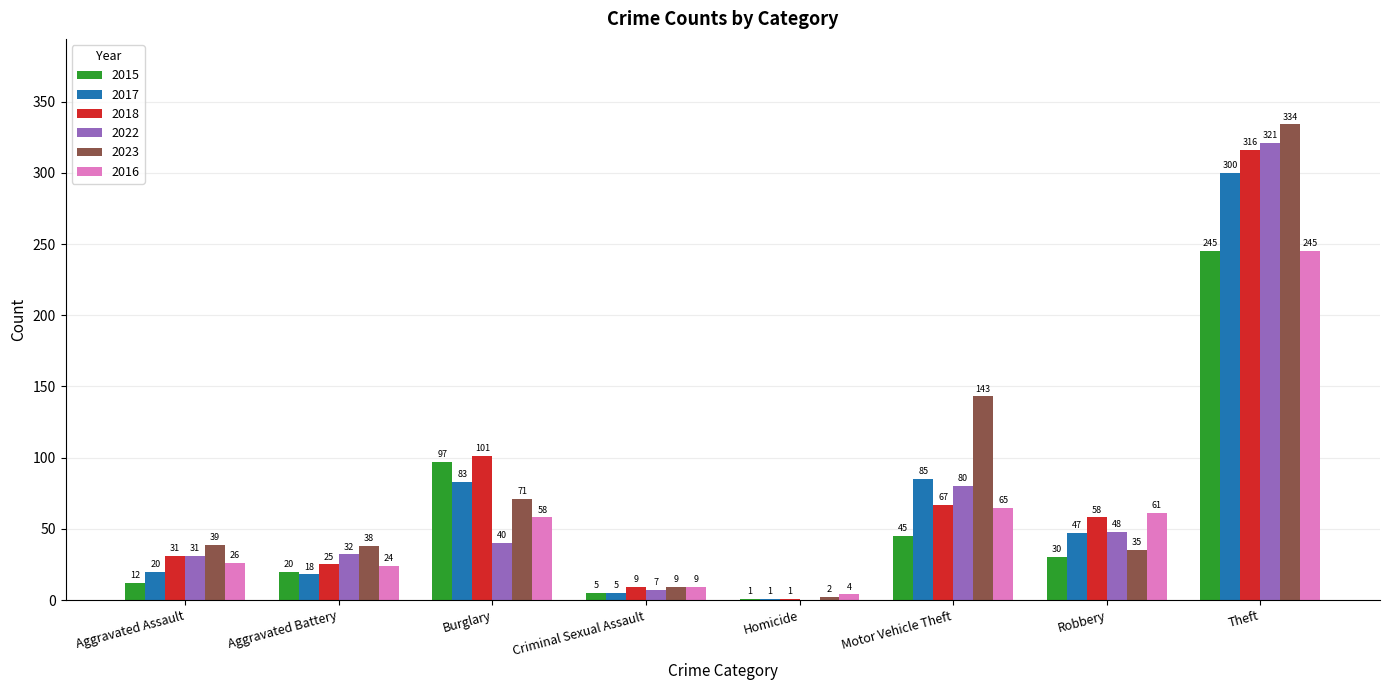

True or false: 2023 has a value of 558 at Theft.

False